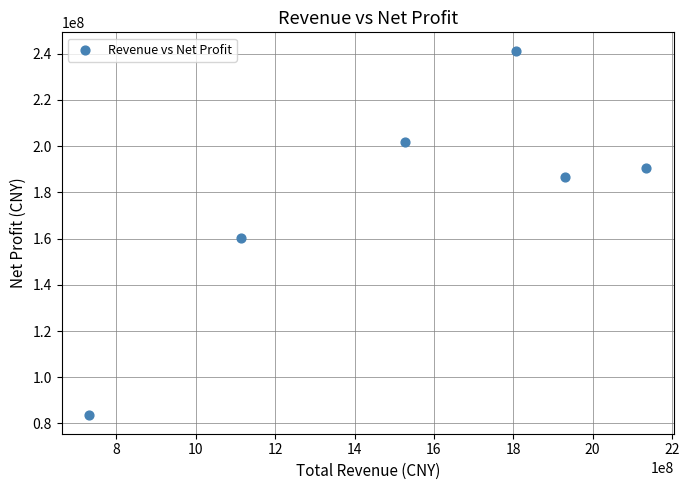

What Y value in the scatter plot is closest to 162403838?

160215963.4